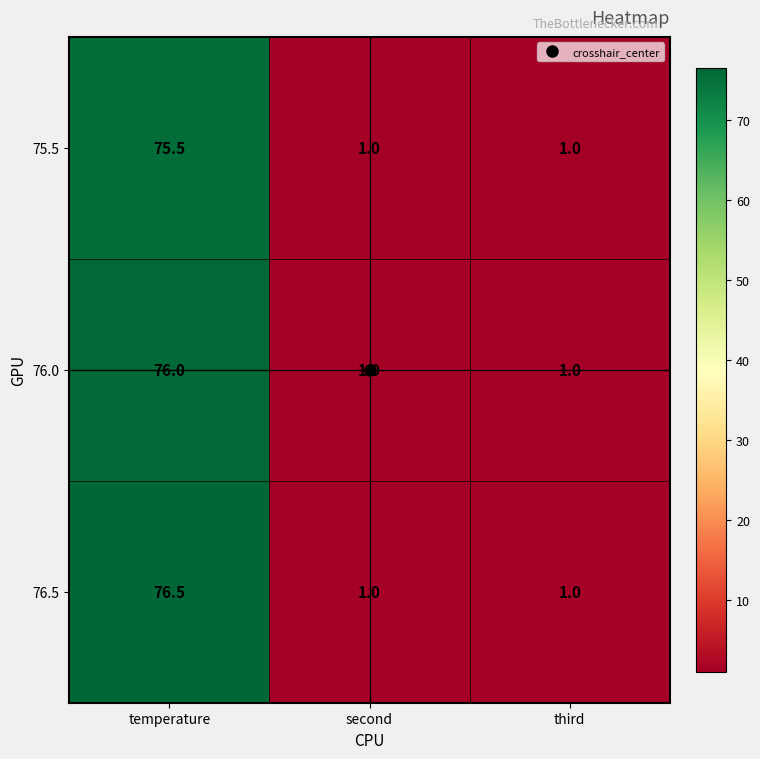

What is the minimum value for 76.0?

1.0